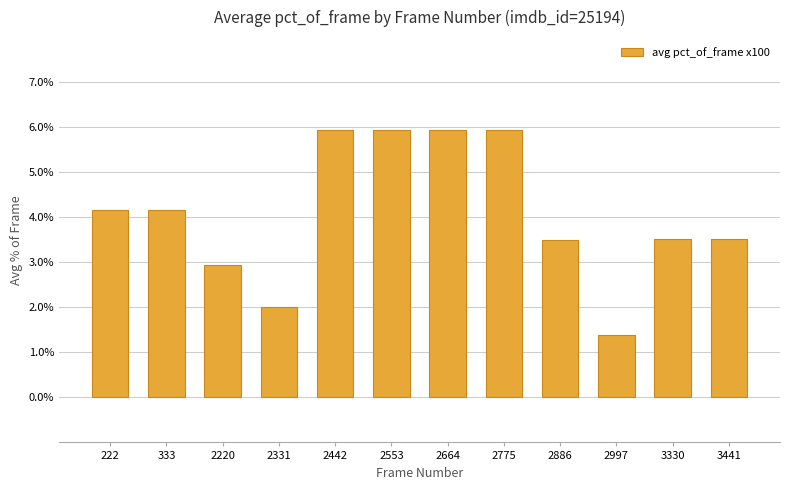

What value does the data have at 2664?

5.9